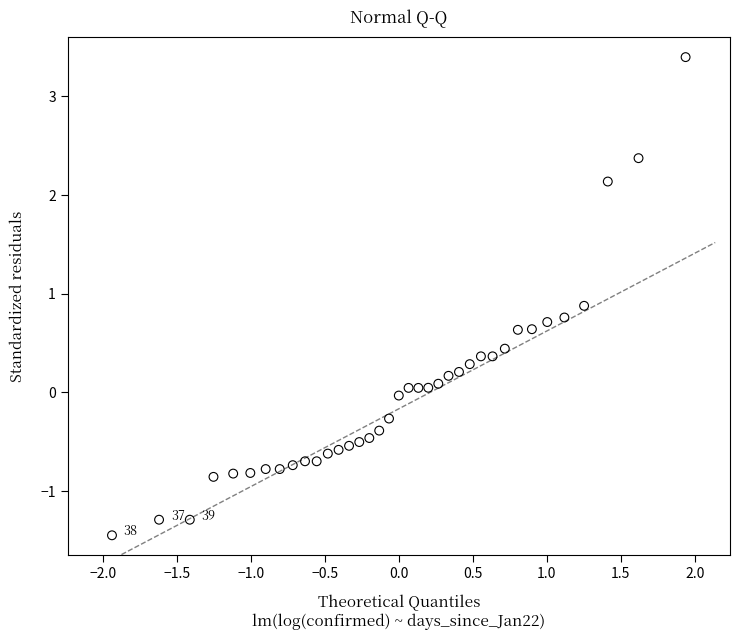

What is the range of X values (max minus min)?

3.9